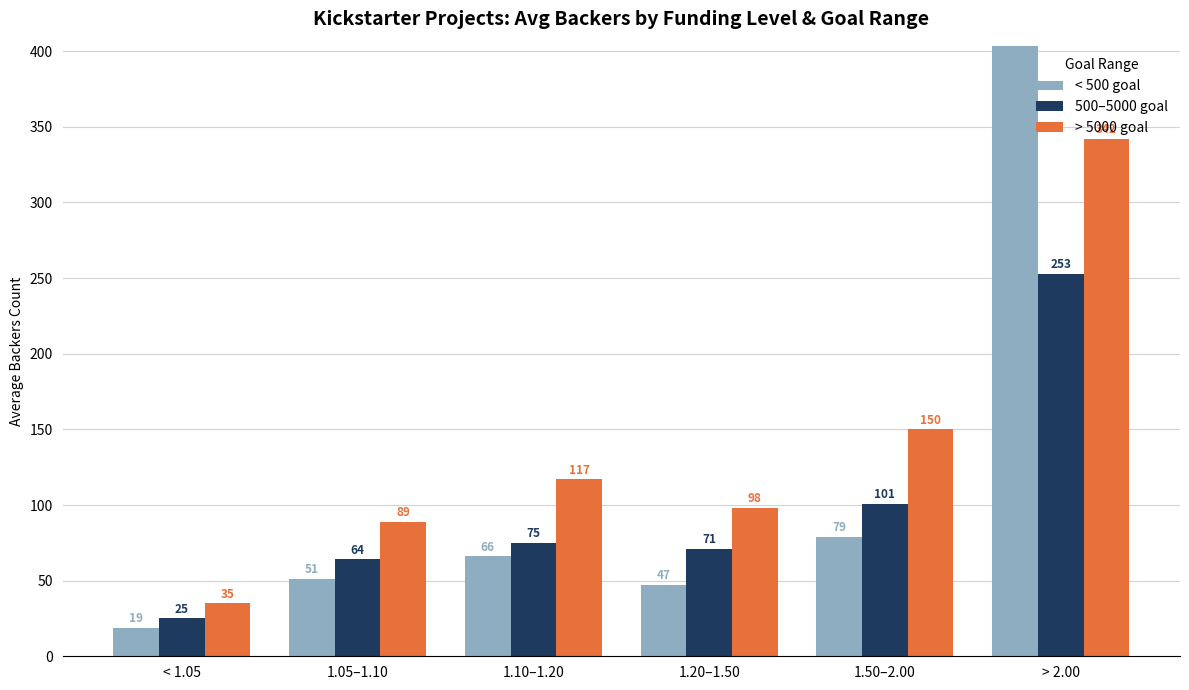

What is the difference between the maximum and minimum values in the 500–5000 goal series?

228